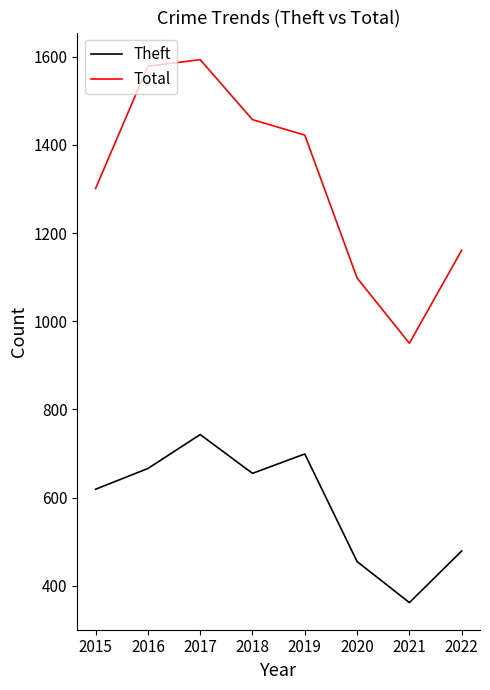

True or false: Total and Theft intersect in this chart.

False